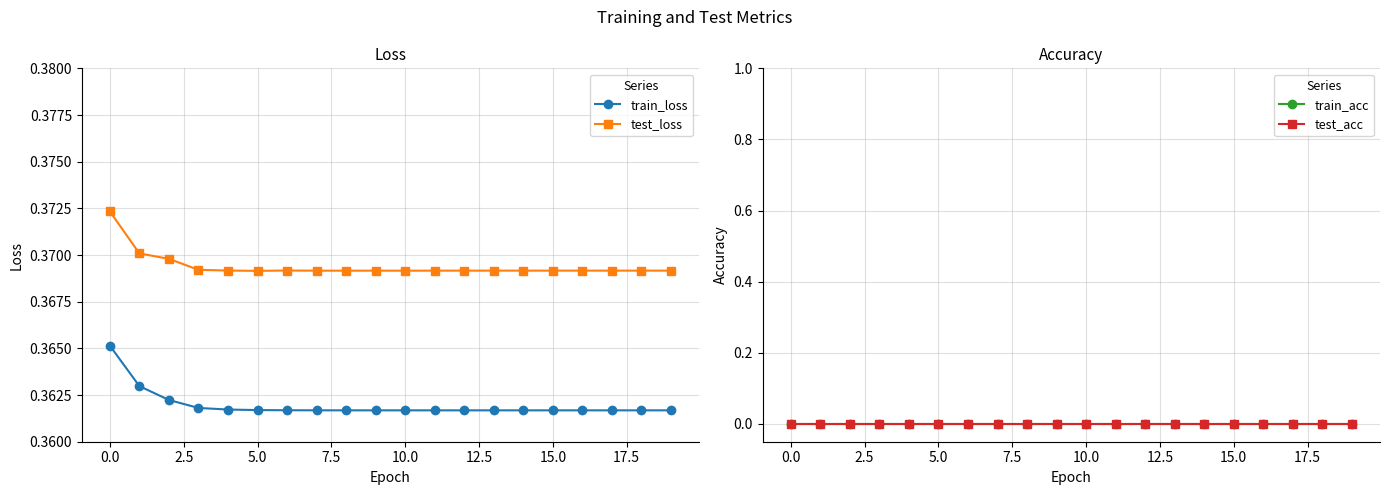

Where is train_loss nearest to the value 0?

19